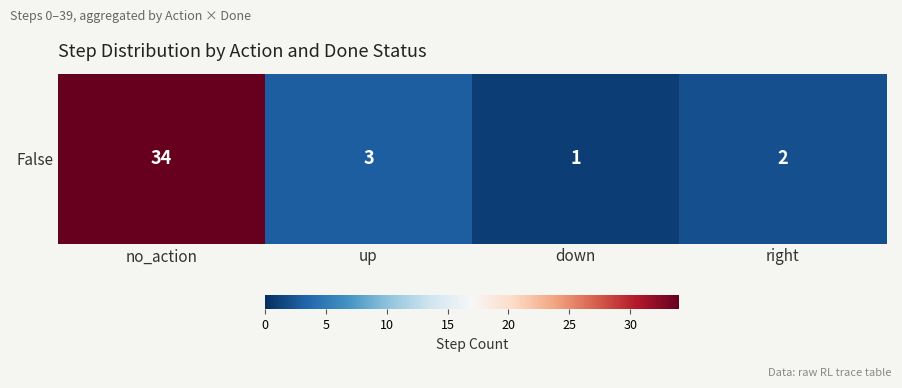

Where does the data first go above 3?

no_action